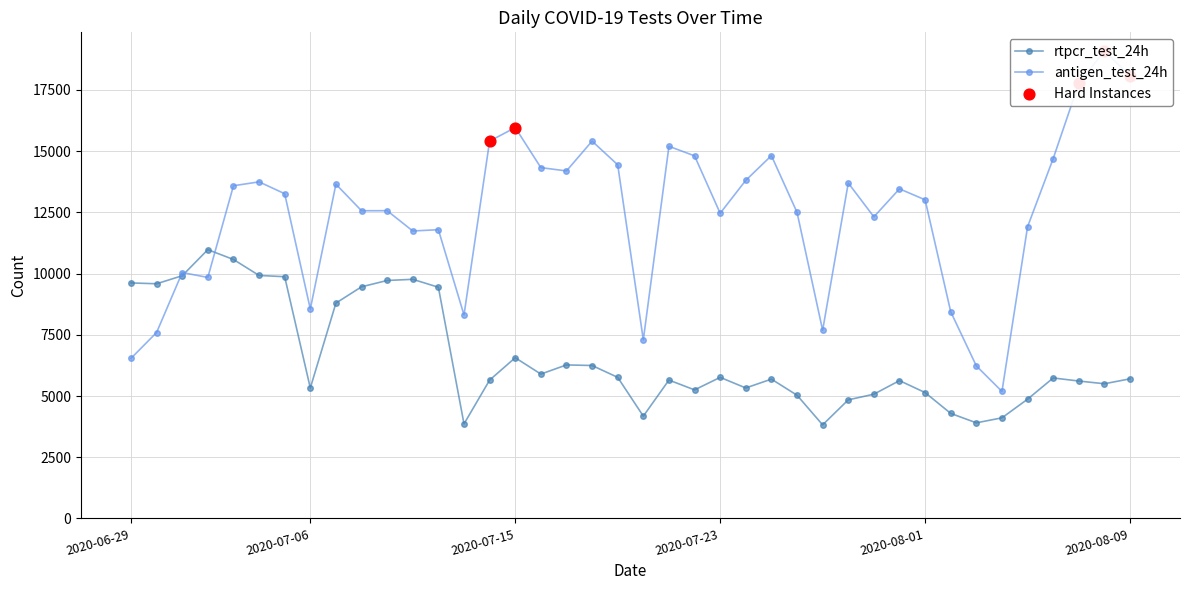

Which series has the largest Y range (max minus min)?

antigen_test_24h